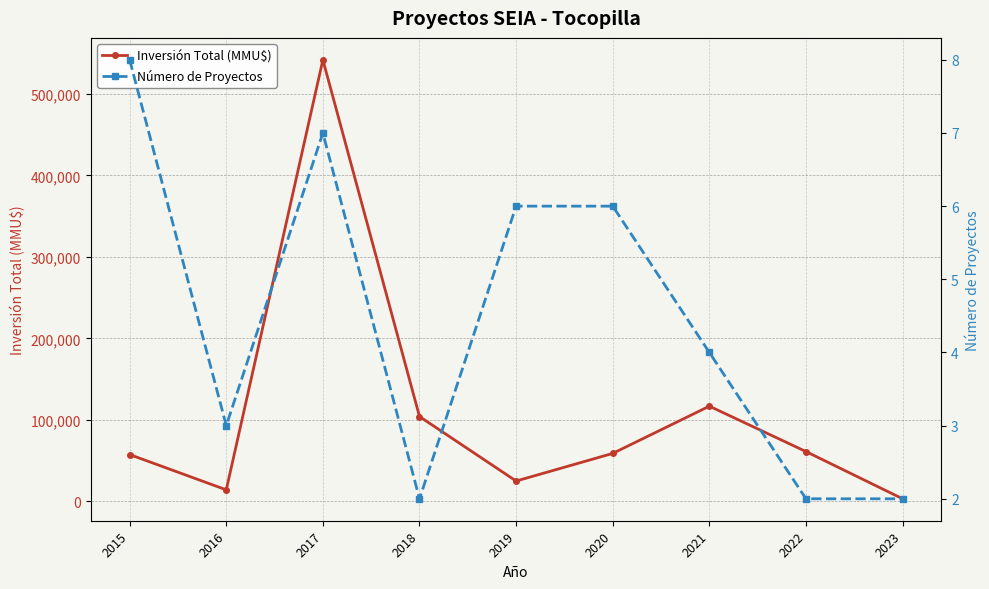

The value of Inversión Total (MMU$) at 2022 is 61000. True or false?

True